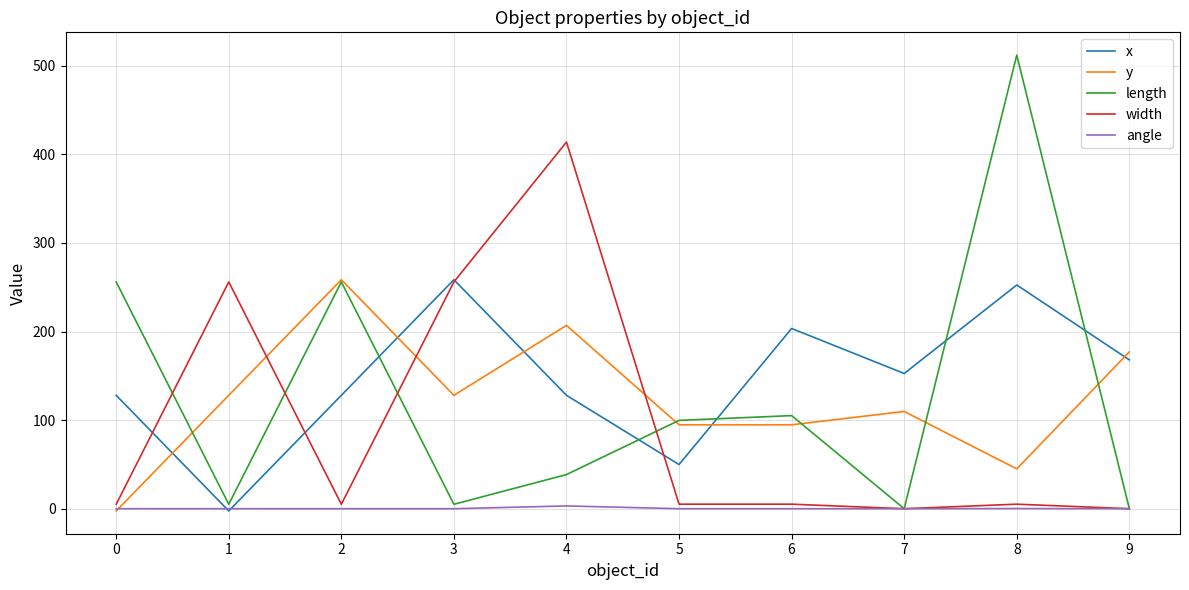

Which series has the largest total across all categories?

x